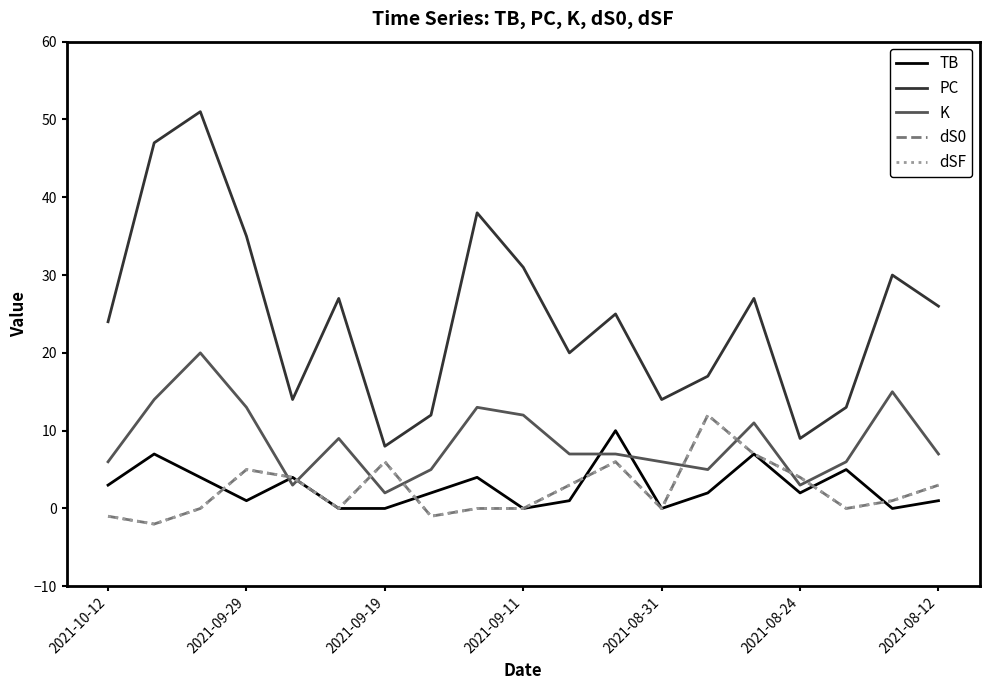

Does the chart display data point markers on the line(s)?

No